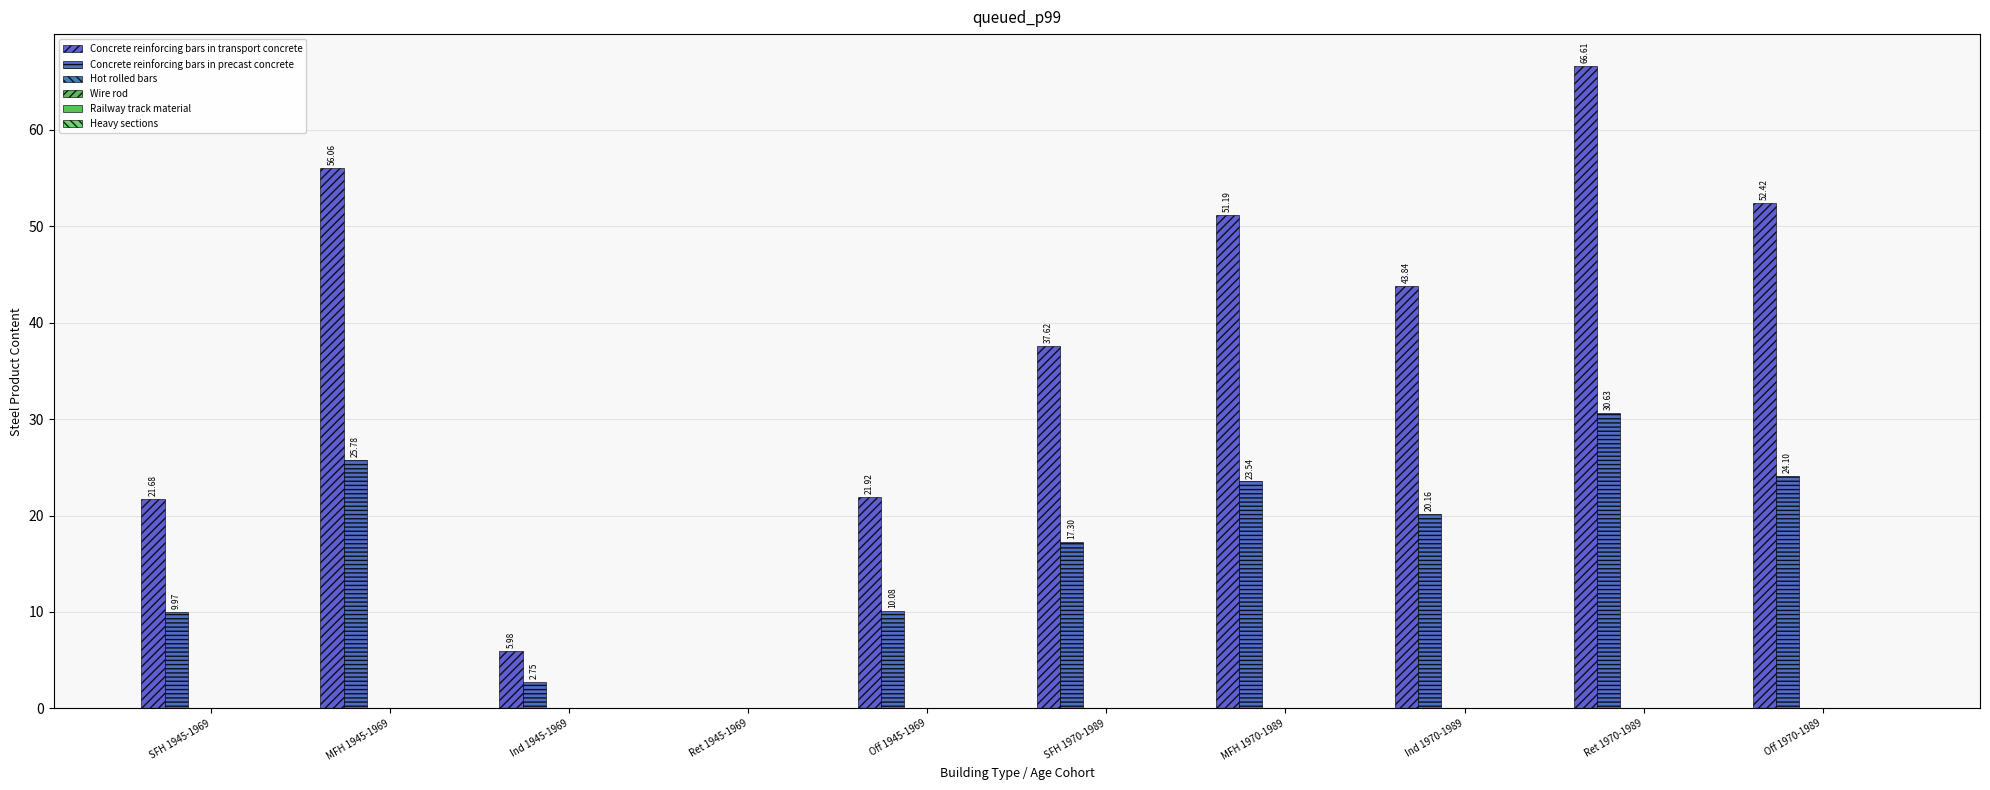

How many data points does each series have?

10